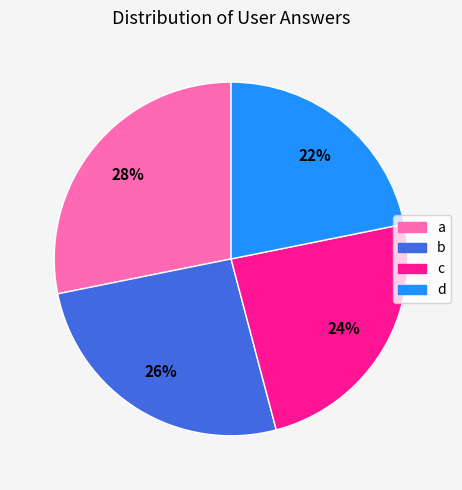

Count the number of slices in the pie.

4